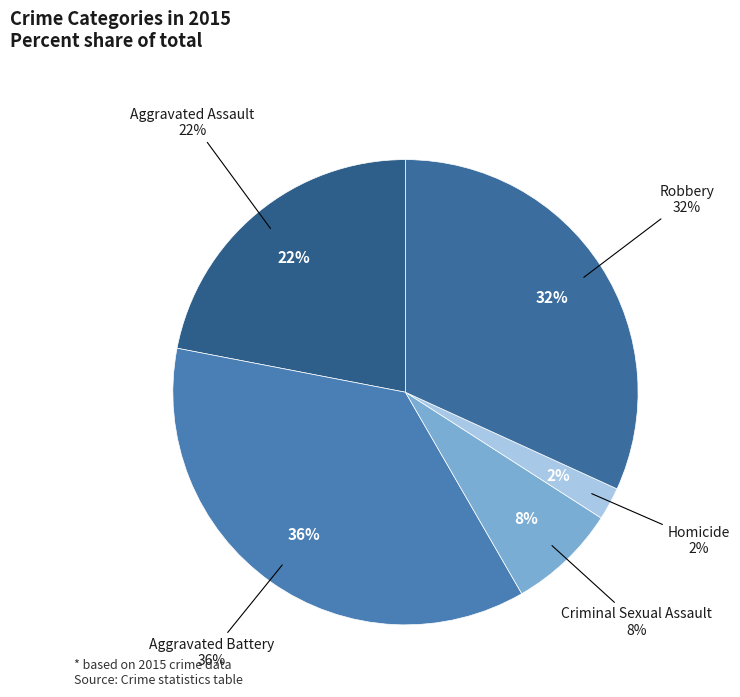

True or false: Aggravated Assault accounts for 33% of the total.

False